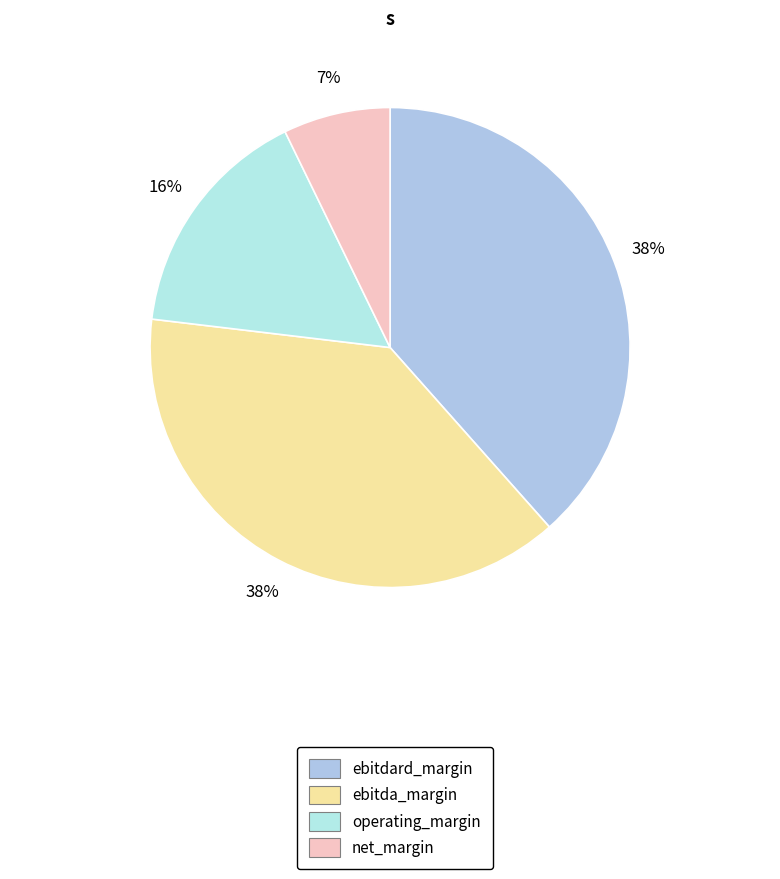

Is ebitdard_margin the majority of the pie?

No